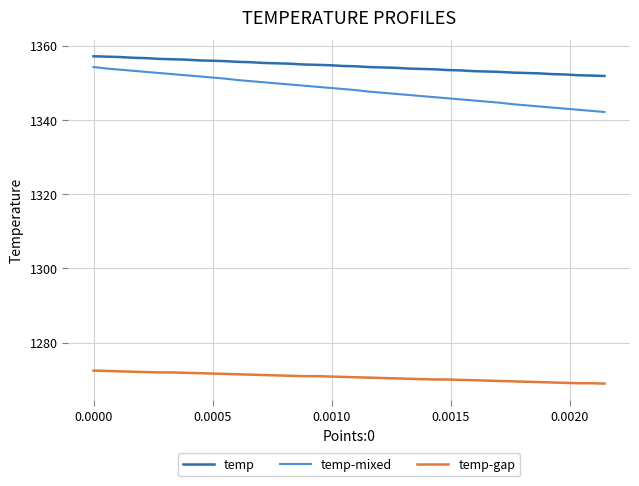

True or false: temp-gap and temp cross at least once.

False